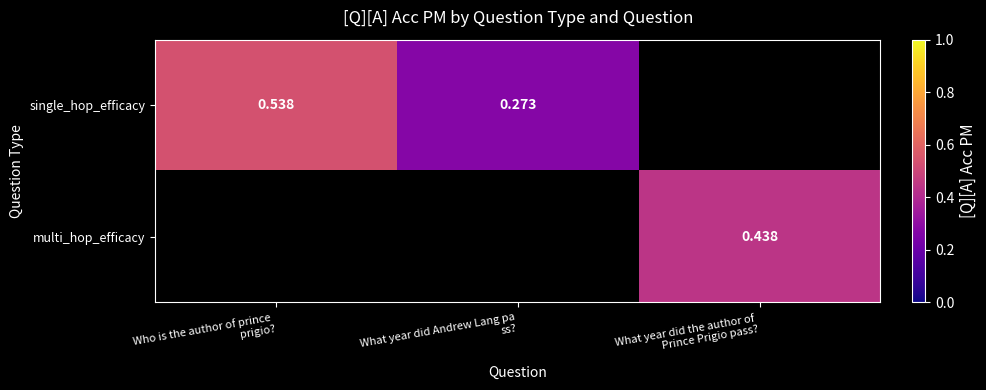

Rank the categories by single_hop_efficacy value from highest to lowest.

Who is the author of prince prigio?, What year did Andrew Lang pa ss?, What year did the author of Prince Prigio pass?